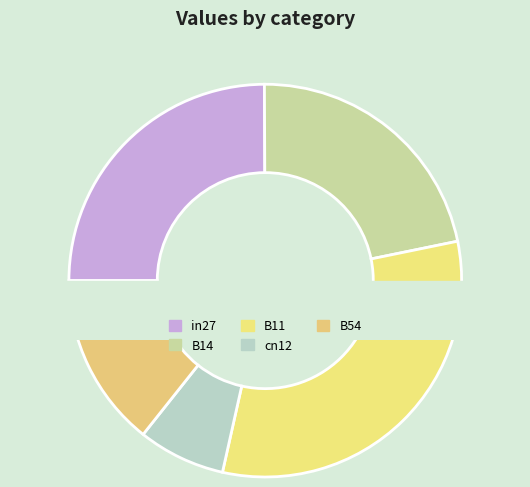

Which has a higher value, in27 or B54?

in27